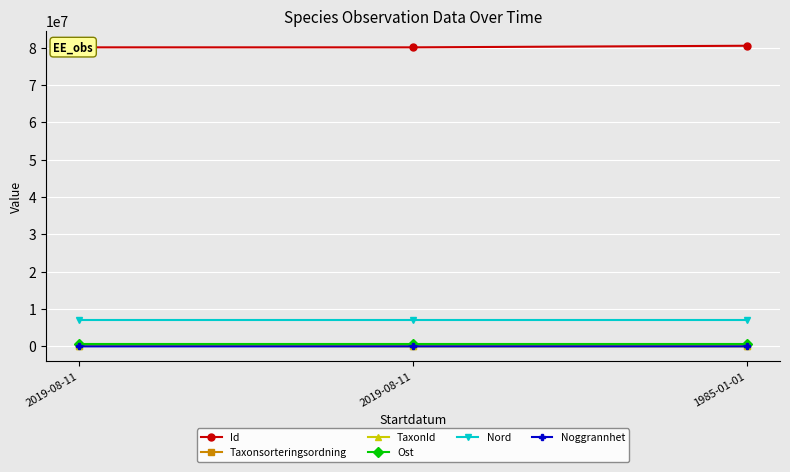

How many data points does each series have?

3